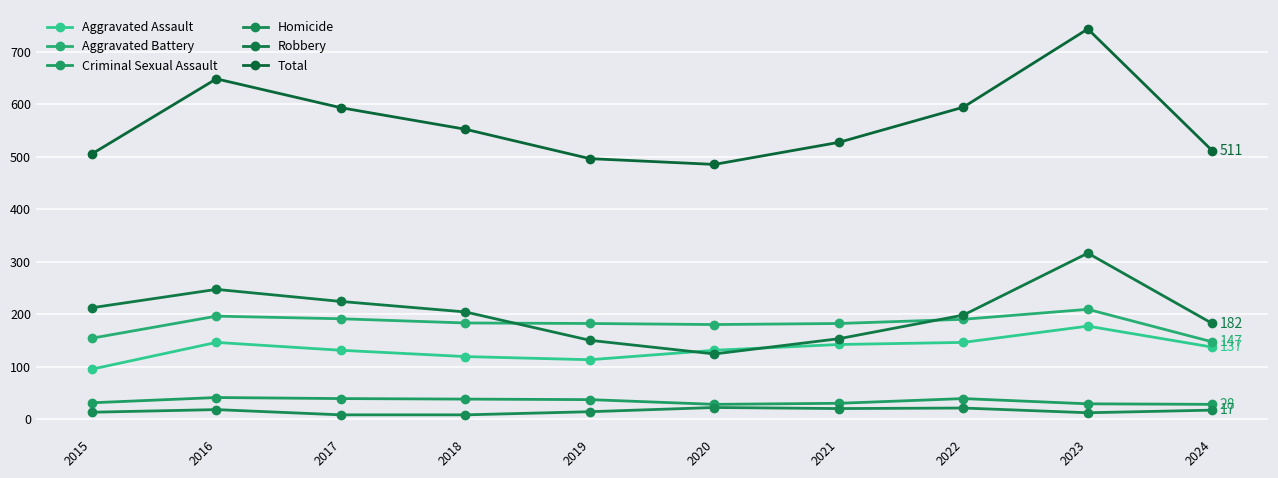

How many series are shown in this chart?

6